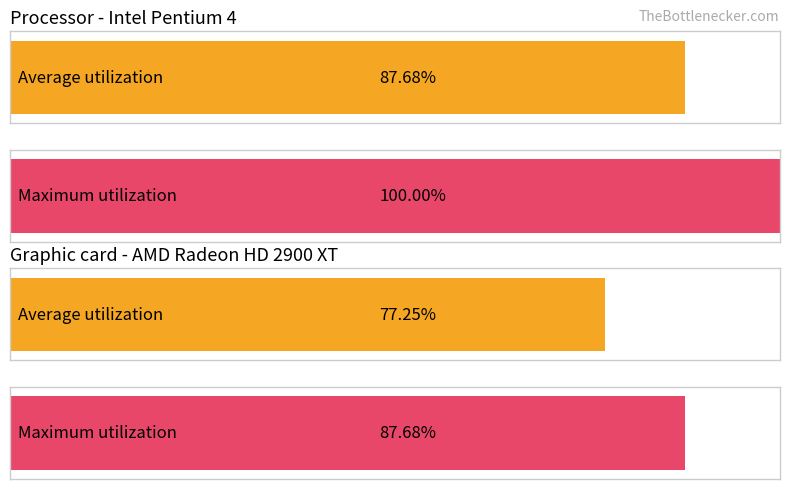

True or false: Average utilization has a value of 659.2 at 3.2.

False